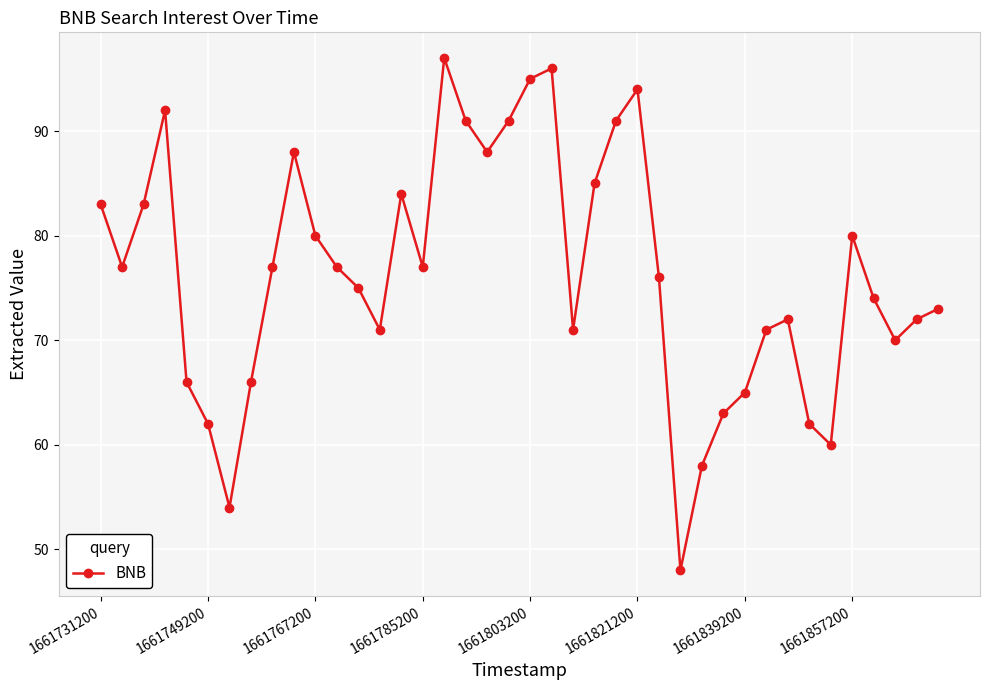

What is the greatest value displayed?

97